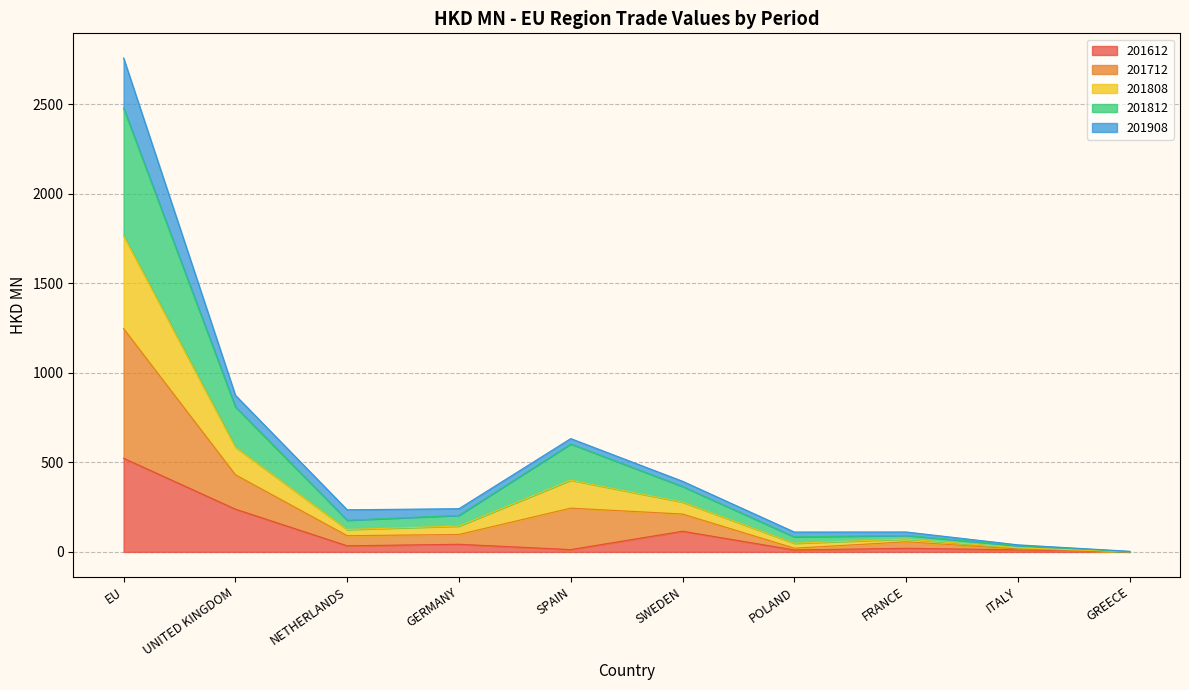

The 201612 series shows 10.9 at POLAND. True or false?

True